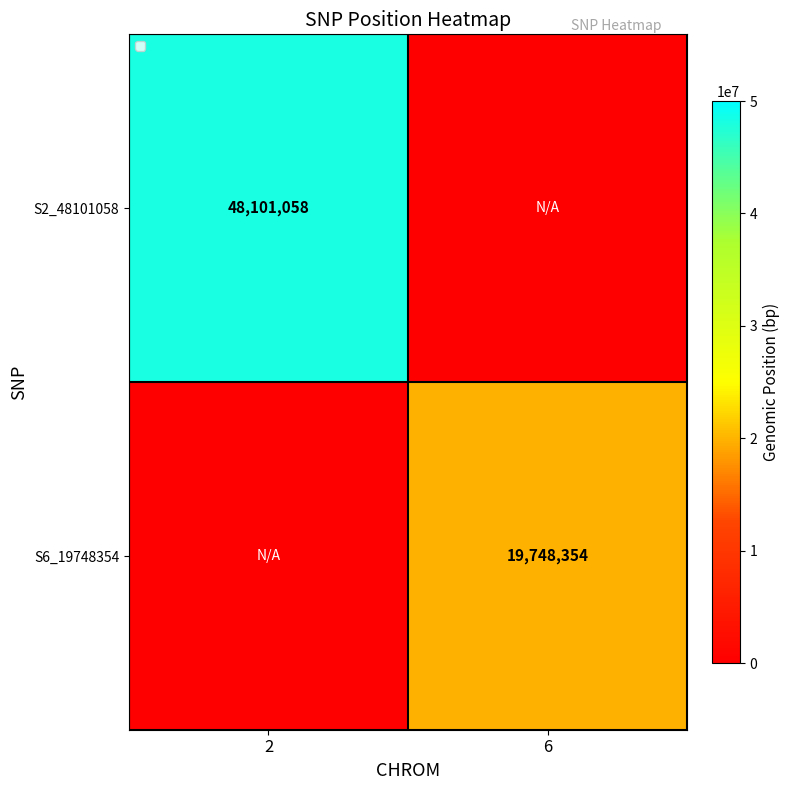

The S6_19748354 series shows 19748354 at 6. True or false?

True